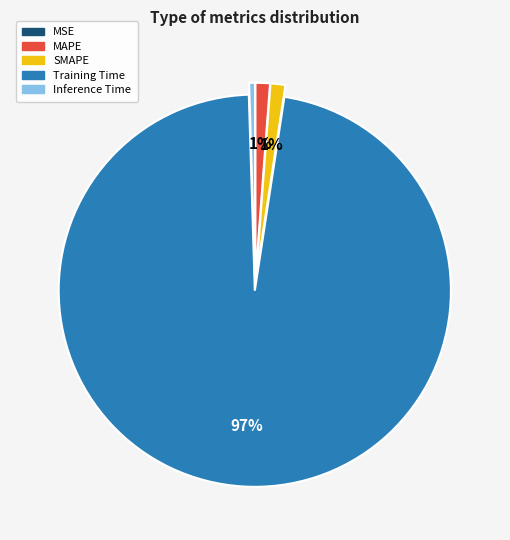

Is it true that Training Time is 97% of the pie?

True